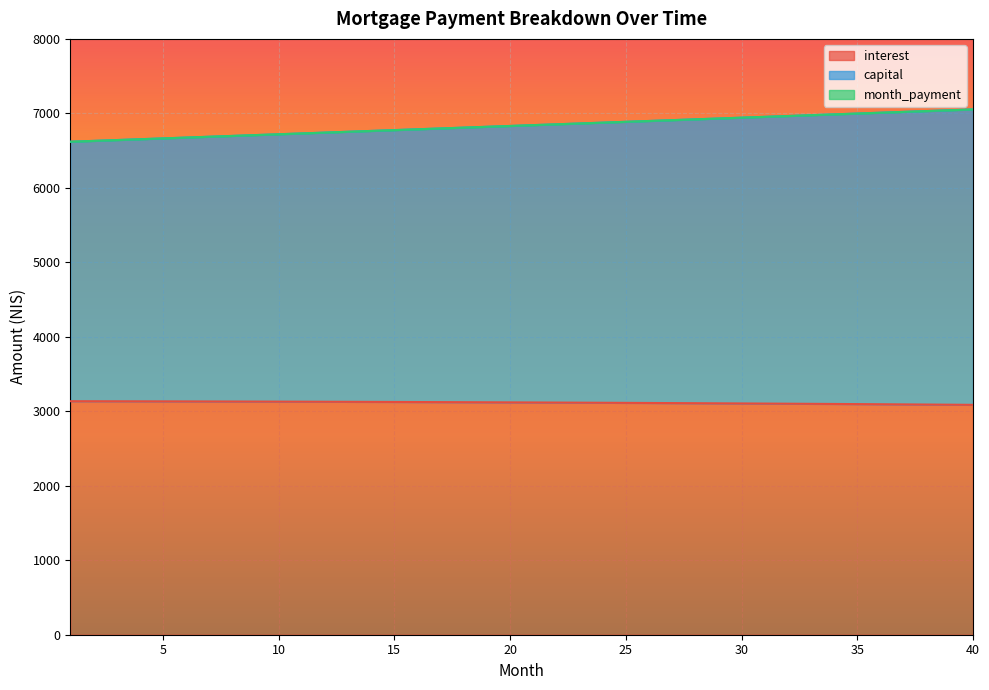

True or false: month_payment has more than 1 interior local peaks.

False